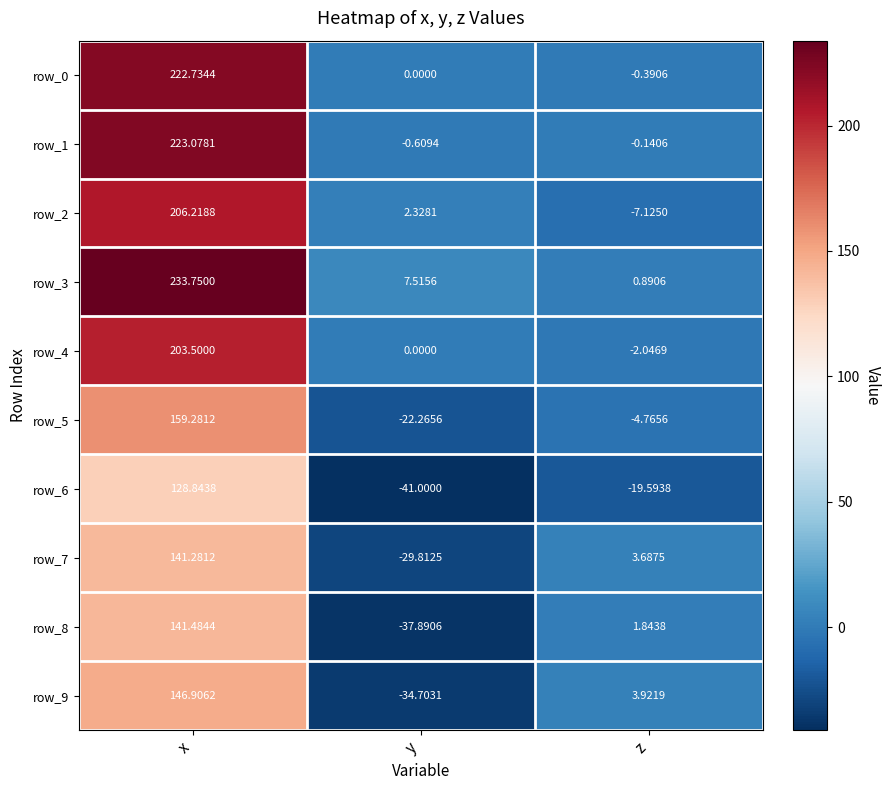

Which category has the lowest value across all series?

y